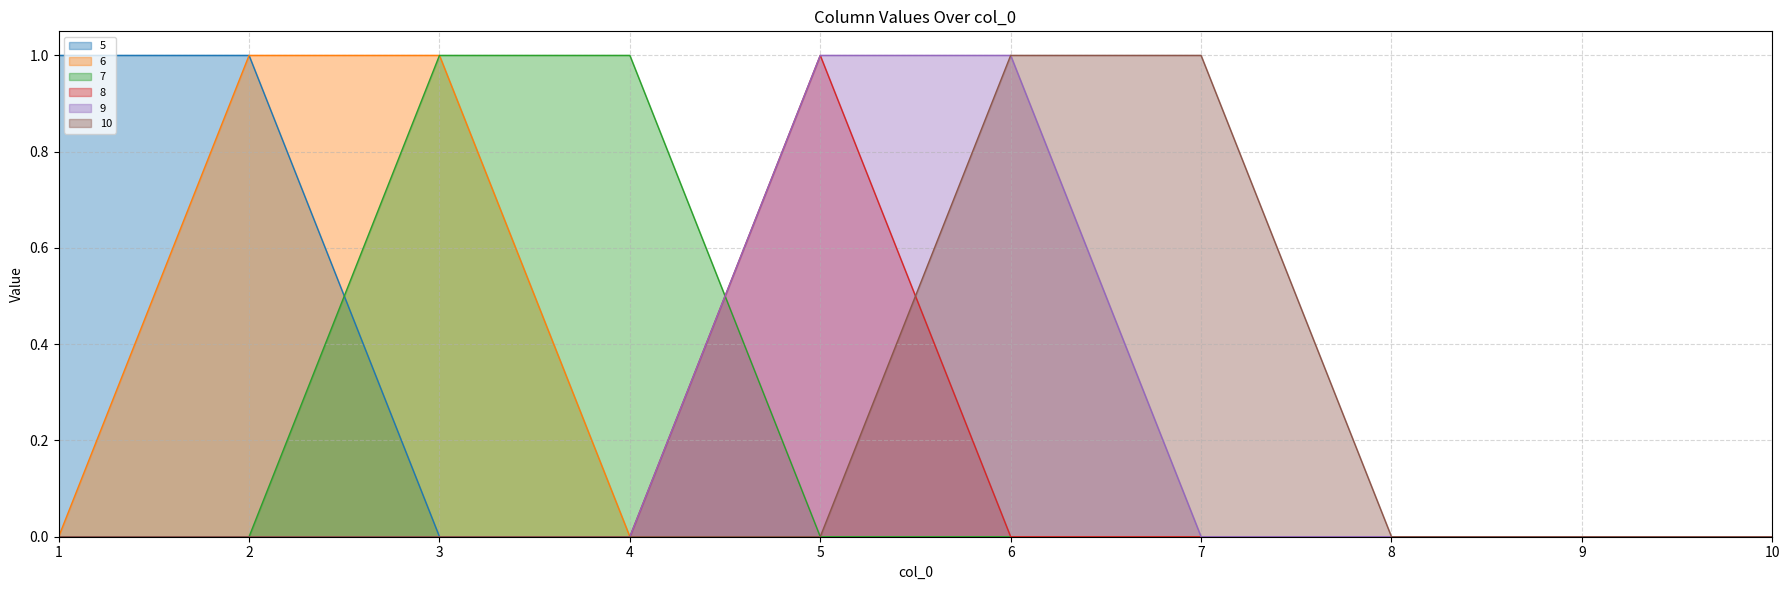

True or false: 9 has a value of 1 at 7.

False